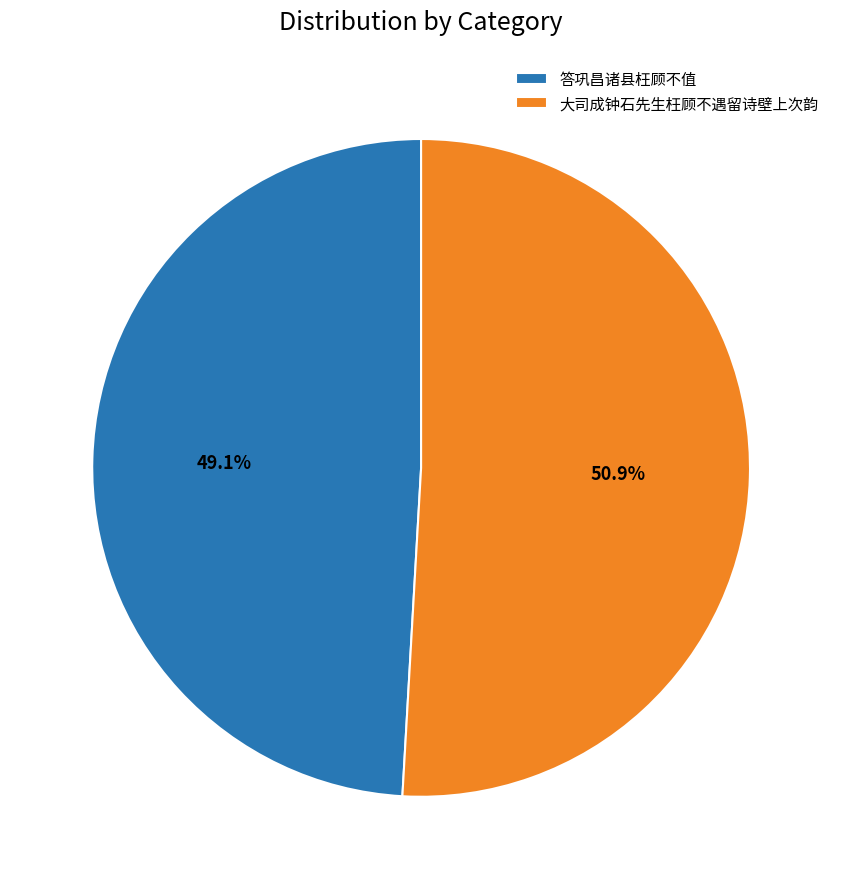

Does 大司成钟石先生枉顾不遇留诗壁上次韵 represent more than half of the total?

Yes